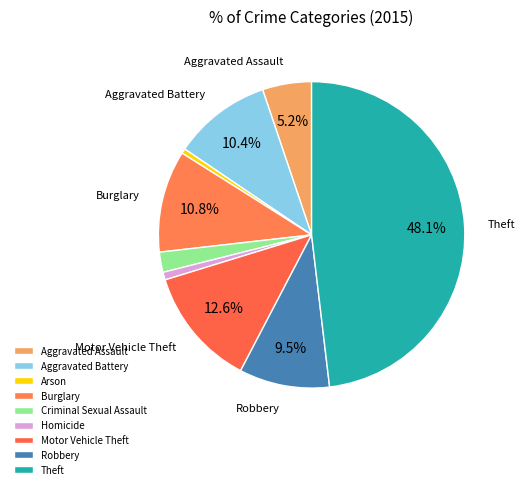

Rank the categories by value from lowest to highest.

Arson, Homicide, Criminal Sexual Assault, Aggravated Assault, Robbery, Aggravated Battery, Burglary, Motor Vehicle Theft, Theft